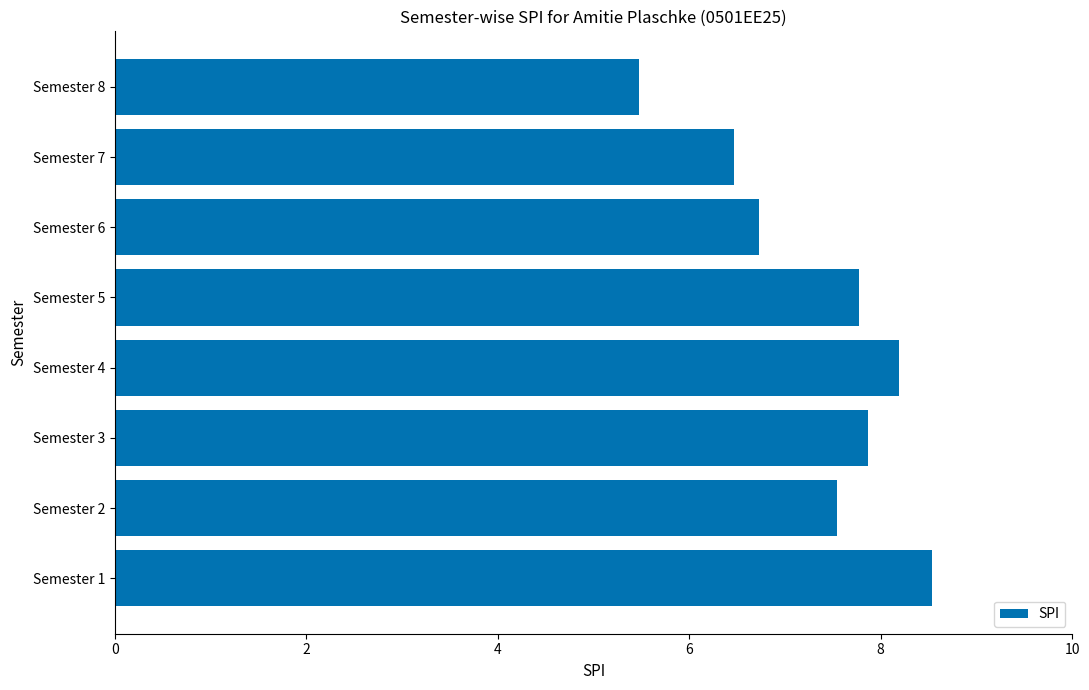

Rank the categories by value from lowest to highest.

Semester 8, Semester 7, Semester 6, Semester 2, Semester 5, Semester 3, Semester 4, Semester 1